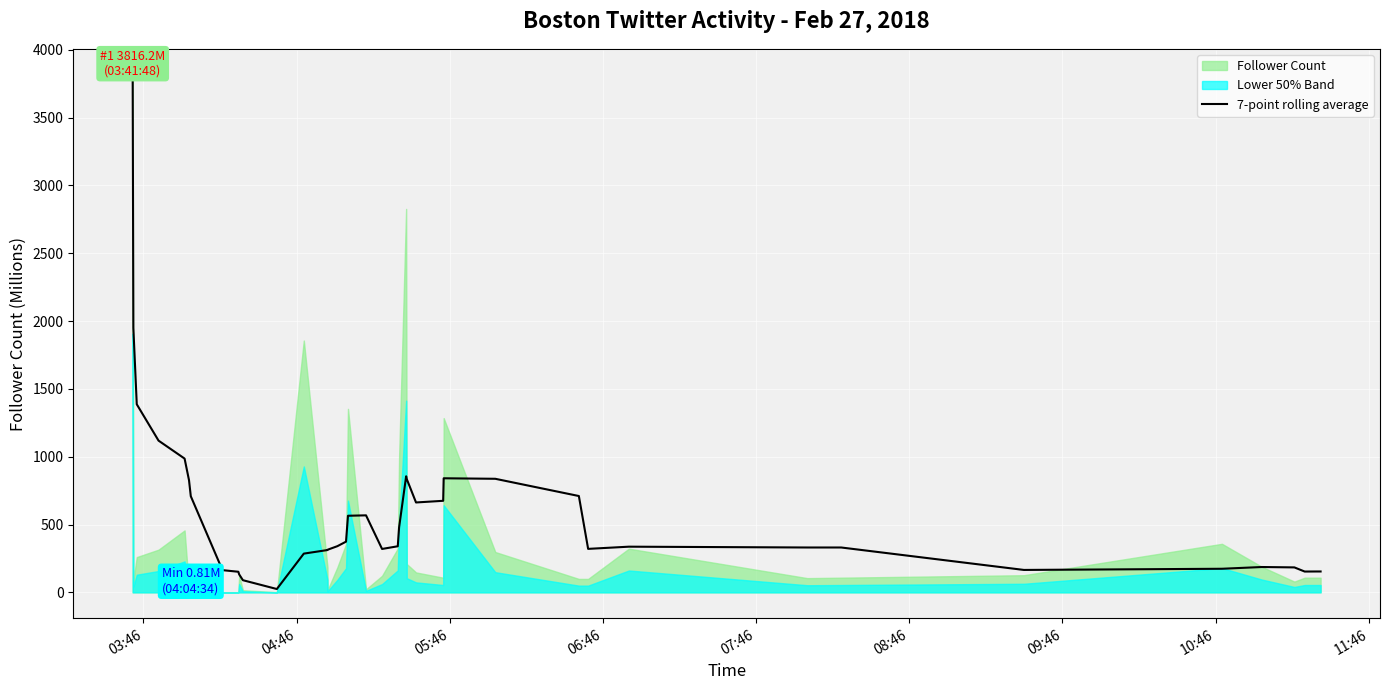

What is the smallest value displayed?

24.5